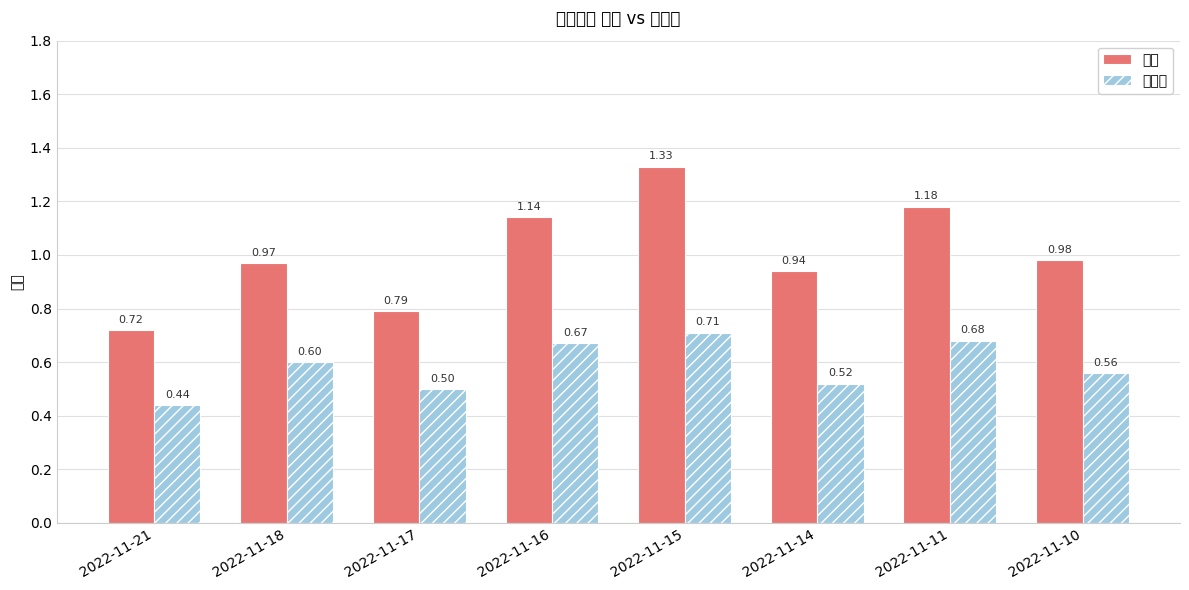

Which series has the largest range (max minus min)?

量比